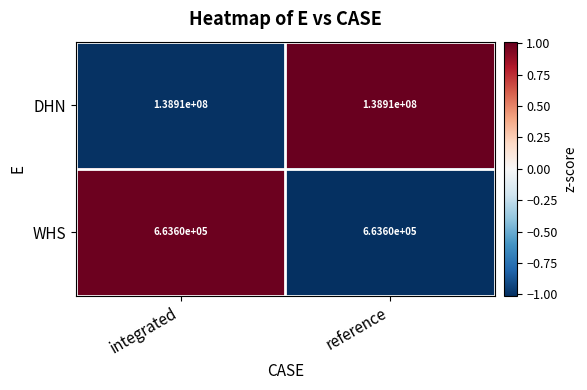

Reading right to left, transcribe all the data shown in this chart.

DHN: 138910000	138910000
WHS: 663600	663600